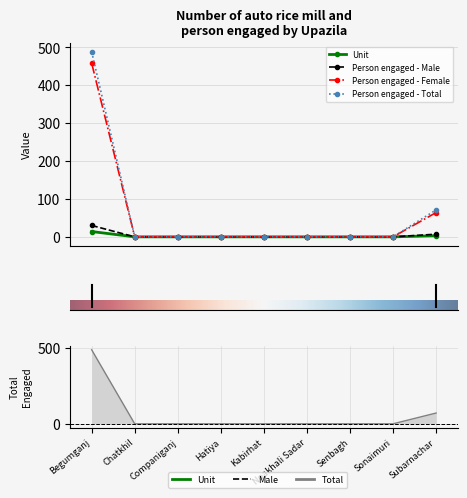

True or false: Person engaged - Female has more than 1 interior local peaks.

False